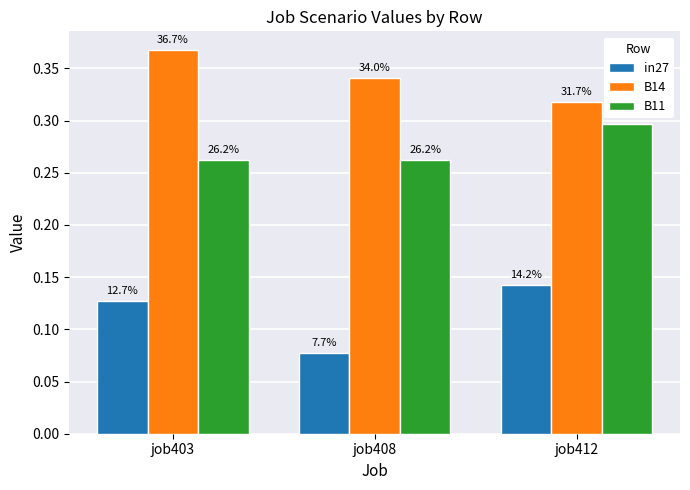

What are all the series names shown in the legend?

in27, B14, B11